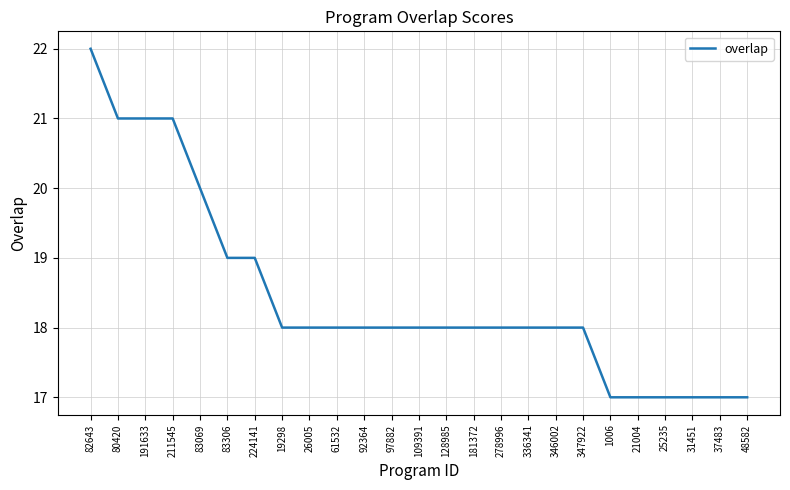

What position from the left is 109391?

13